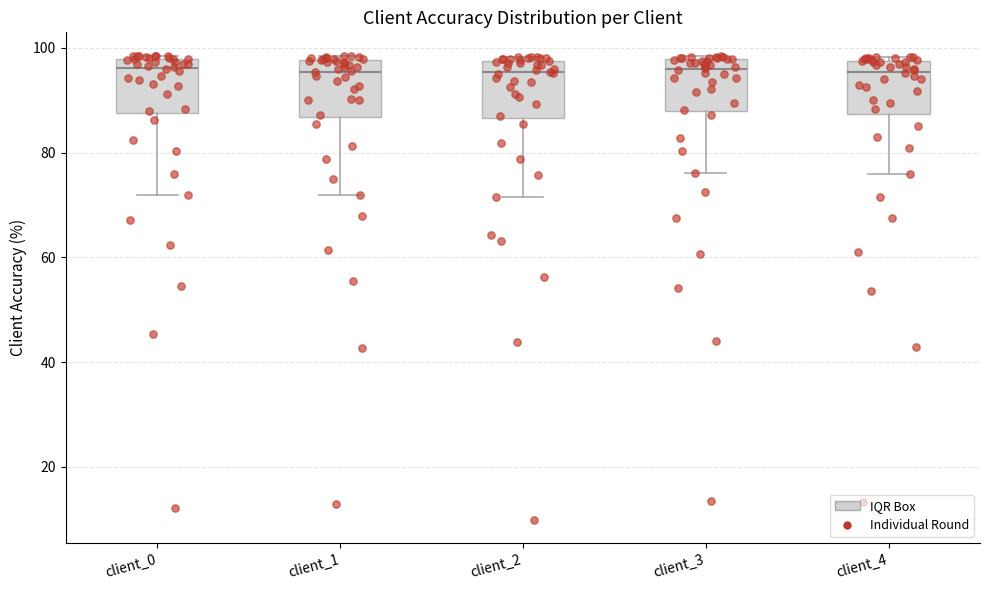

Where does the lower whisker of the box for client_3 end on the y-axis? The values are not printed on the chart, so give them approximately, as read against the axis.

76